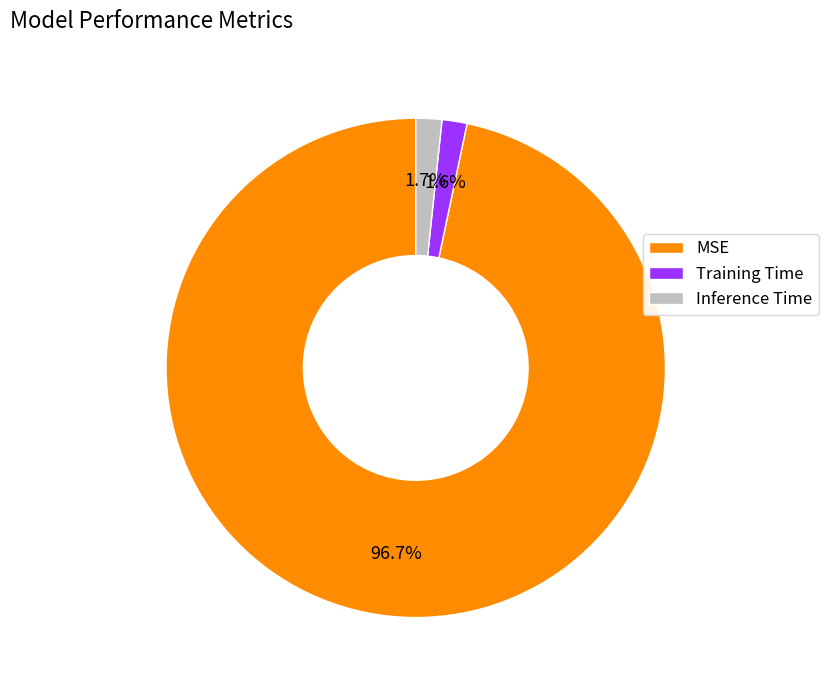

What portion of the pie excludes Inference Time?

98.3%